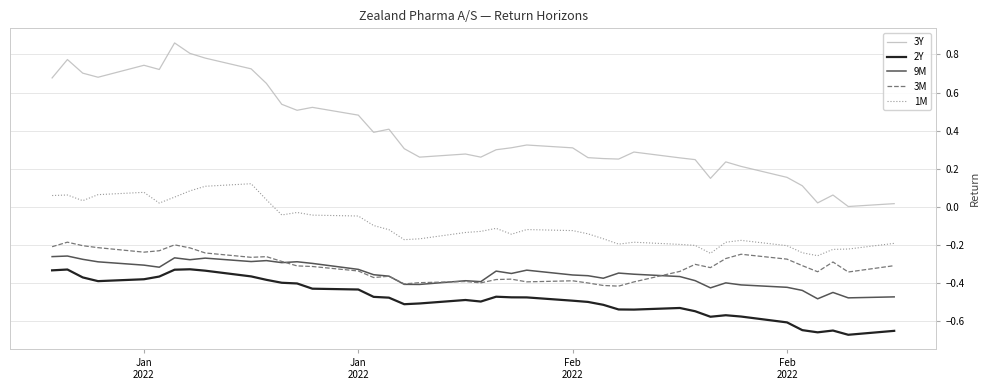

Rank the series by their maximum value, from lowest to highest.

2Y, 9M, 3M, 1M, 3Y